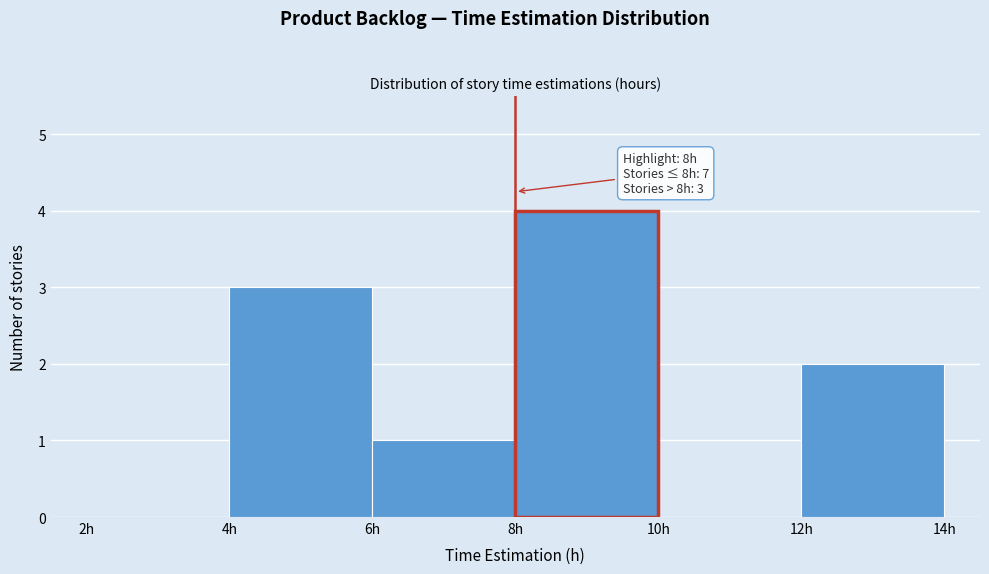

Over which range of the x-axis is the bar tallest?

8 to 10